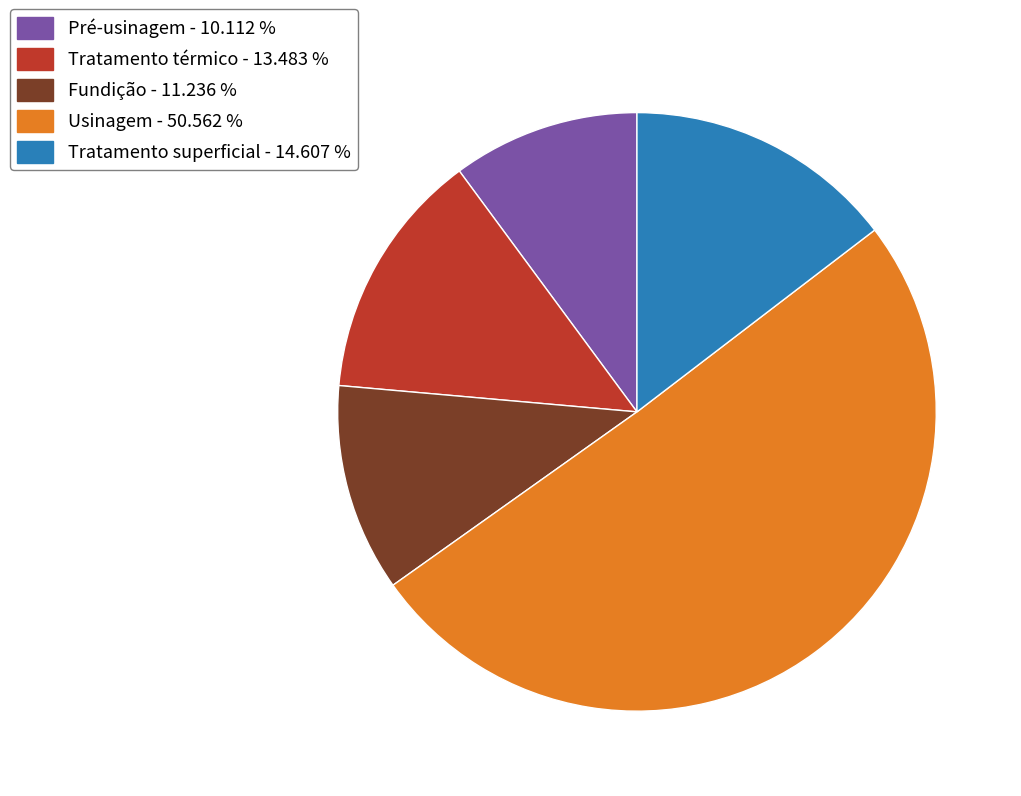

Which category has the smallest portion of the pie?

Pré-usinagem